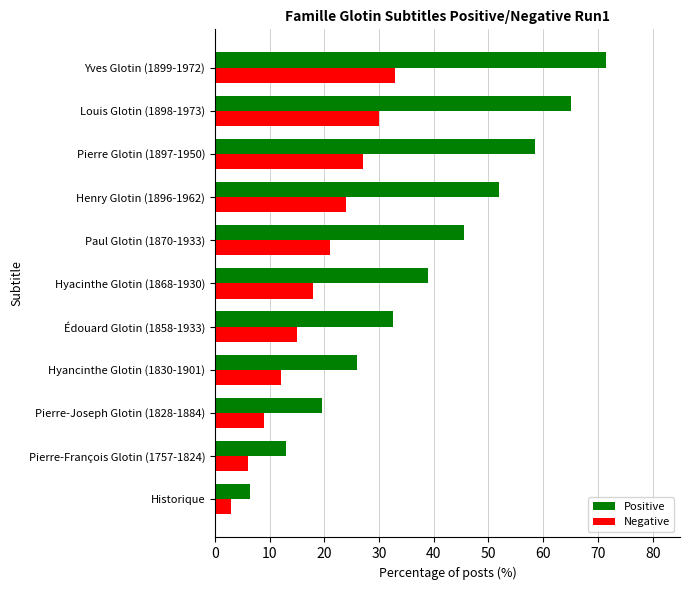

What is the difference between the maximum and second lowest values in the Negative series?

27.0